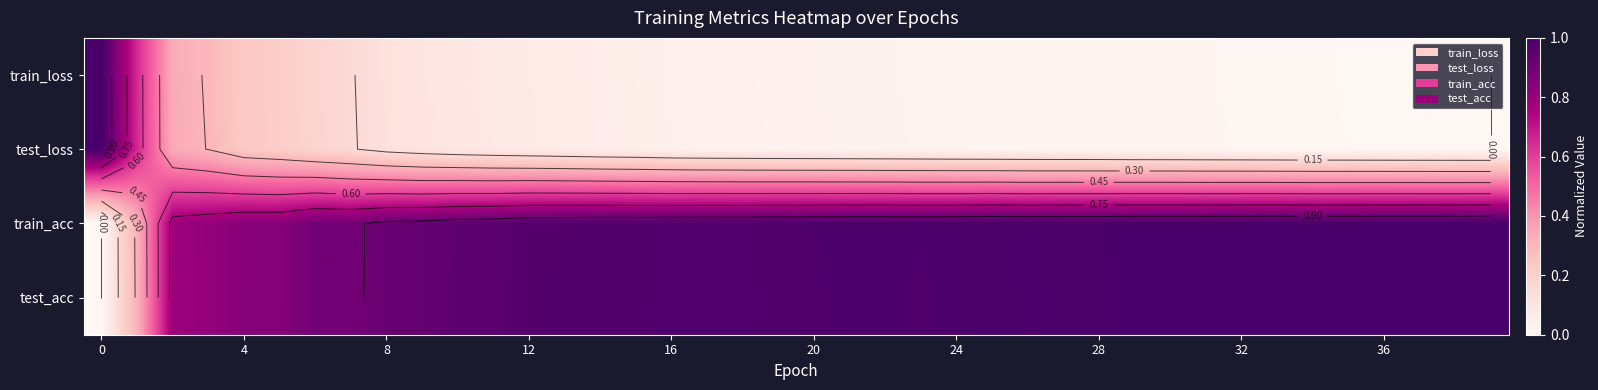

What is the average value of the train_loss series?

0.1